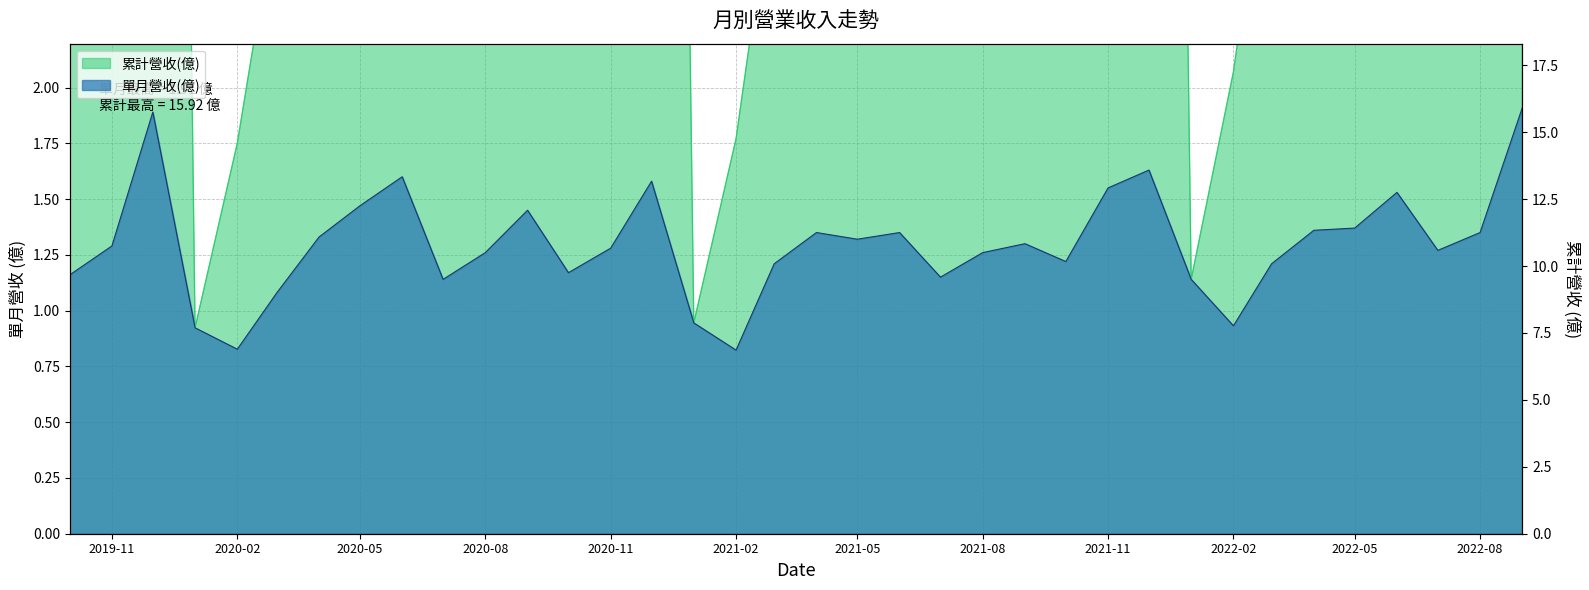

What is the difference between the second highest and minimum values in the 單月營收(億) series?

1.1